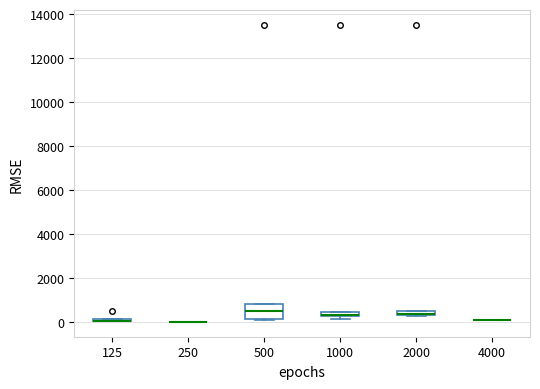

Comparing the boxes themselves (not the whiskers), which one is the tallest?

500